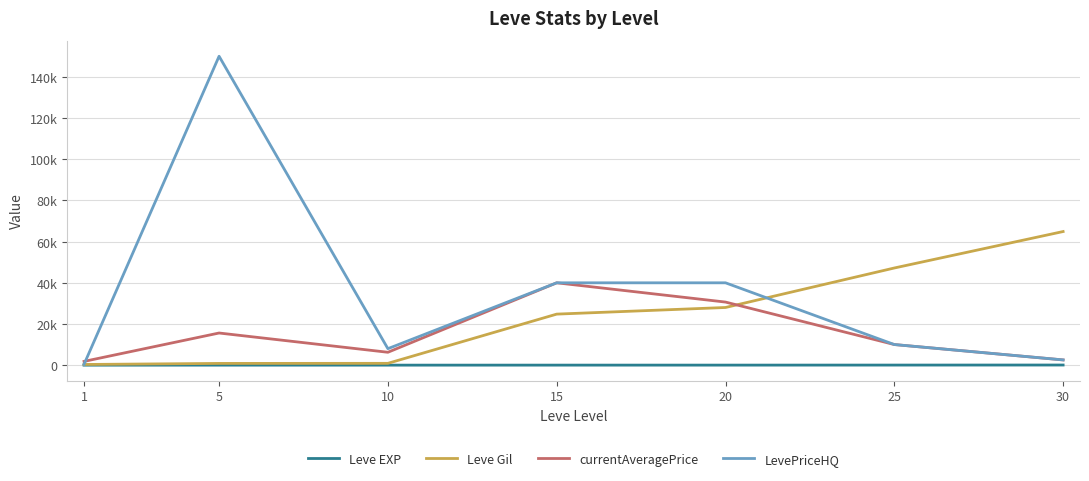

At which category is the sum across all series the highest?

5